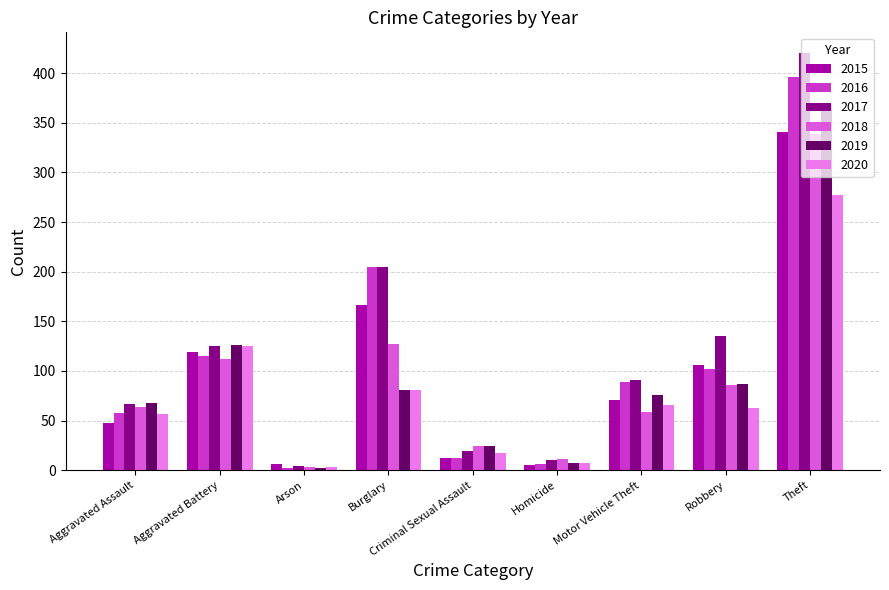

True or false: 2019 has a value of 87 at Robbery.

True